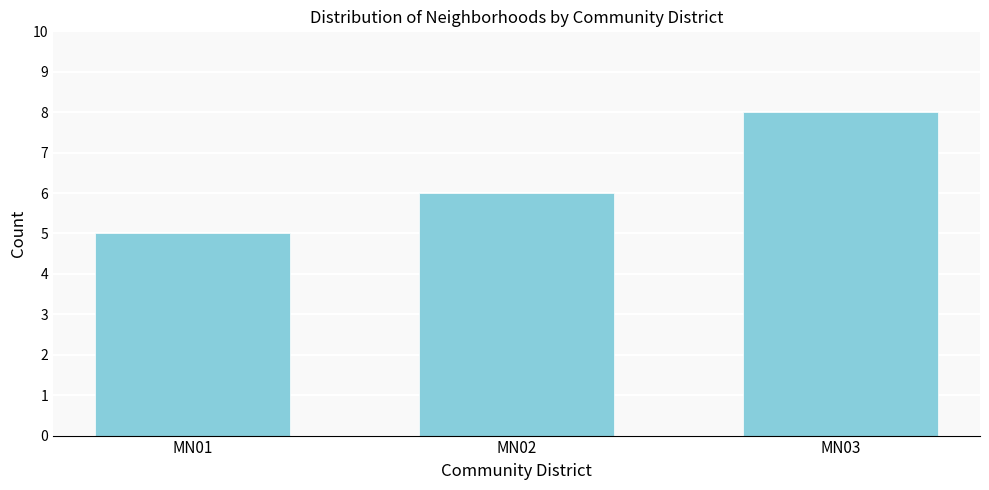

Reading left to right, list all the values displayed in this chart.

5	6	8